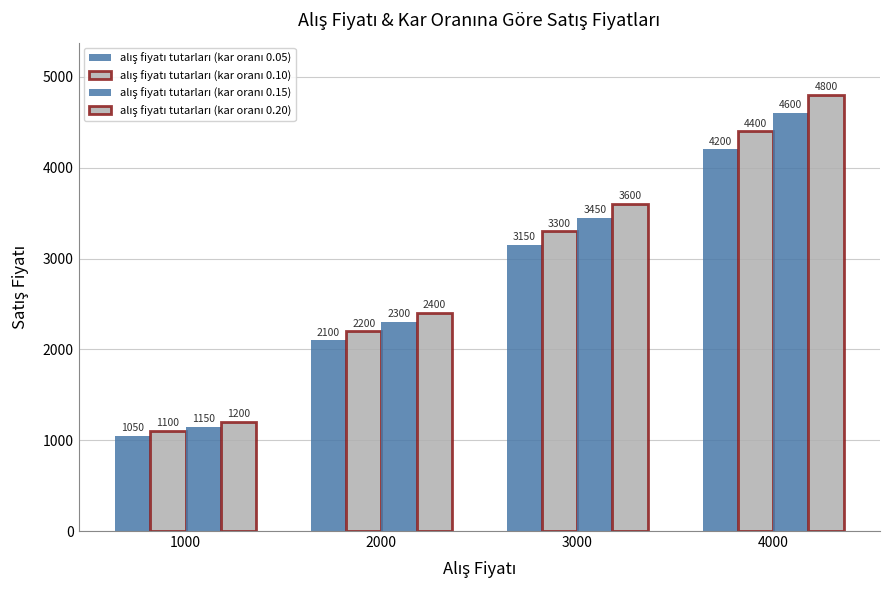

Are the bars grouped side by side (vs. stacked)?

Yes